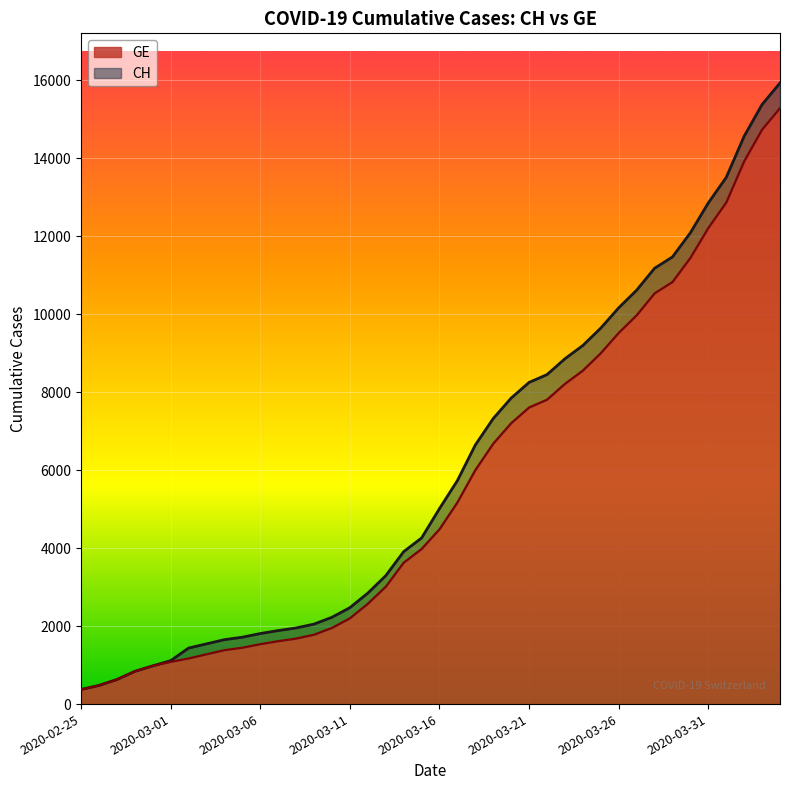

Is it true that CH equals 5642 at 2020-03-23?

False